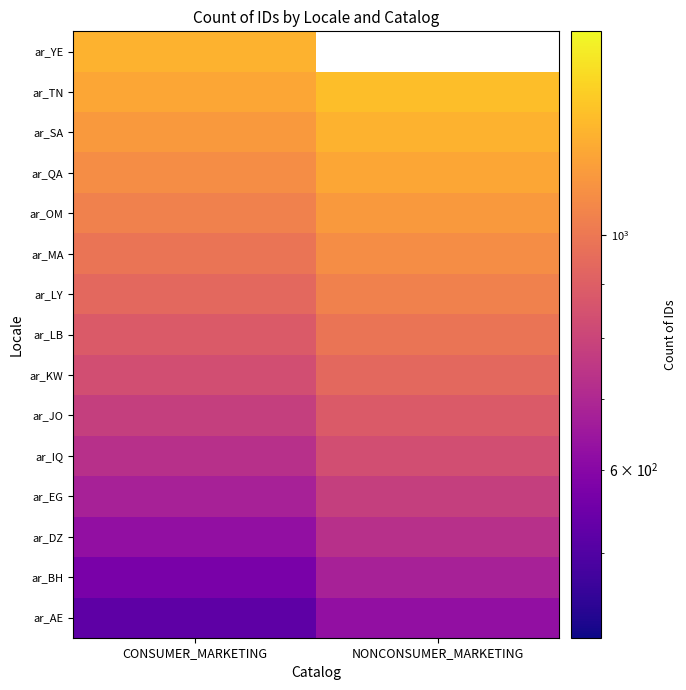

Count the ar_KW values in the range 832 to 936.

2